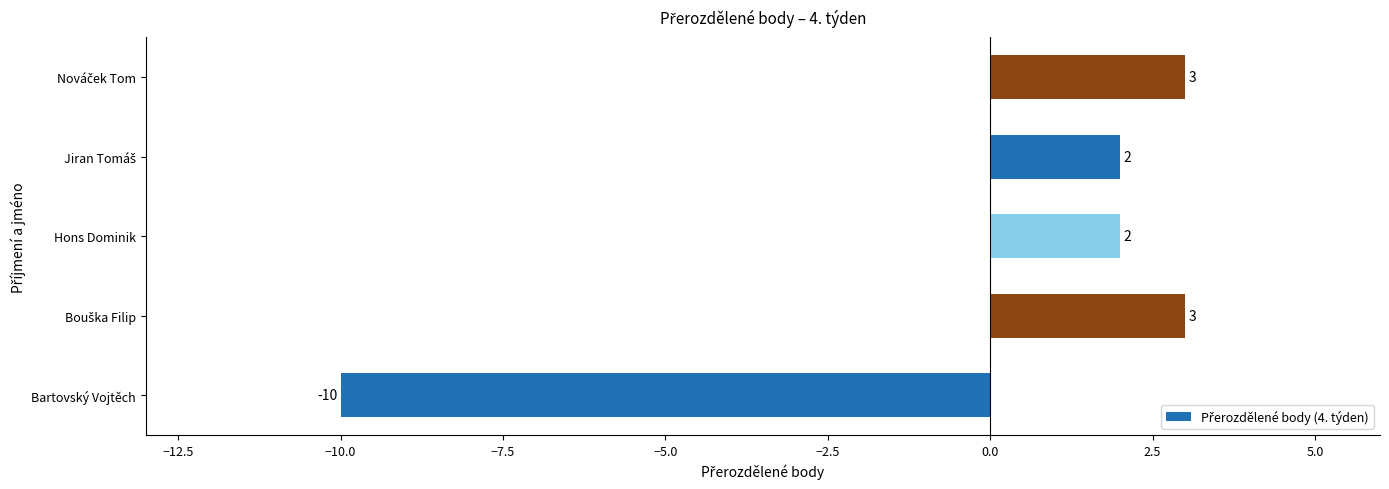

What is the greatest value displayed?

3